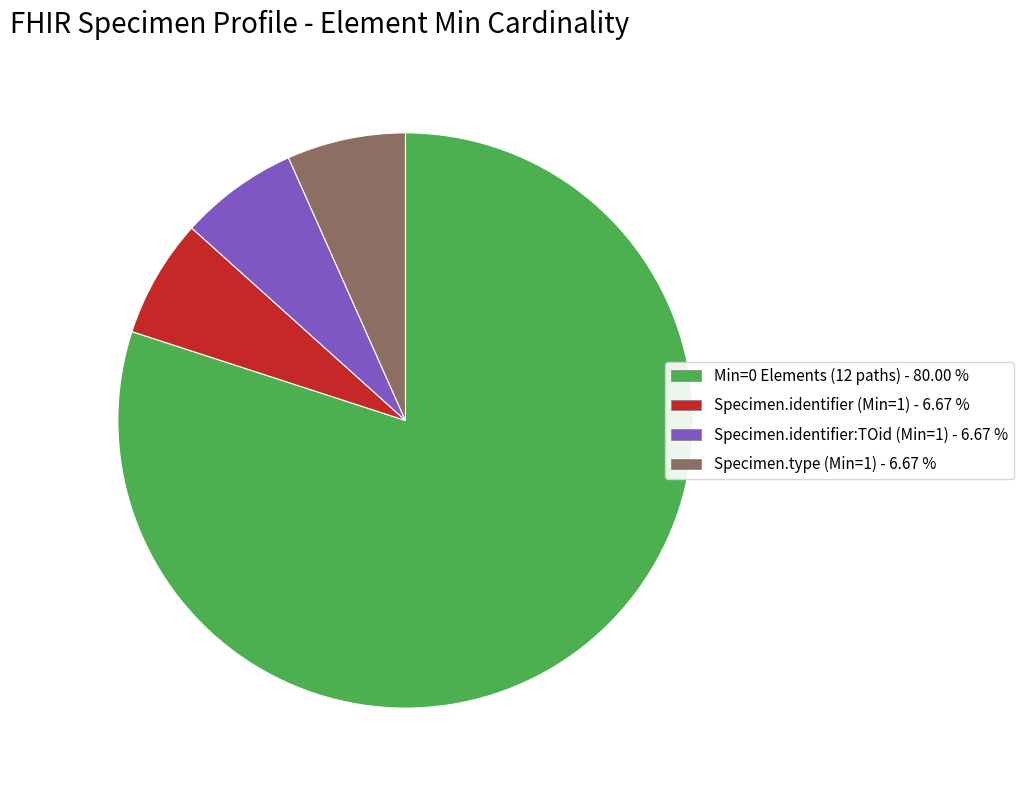

Does any single category account for the majority?

Yes